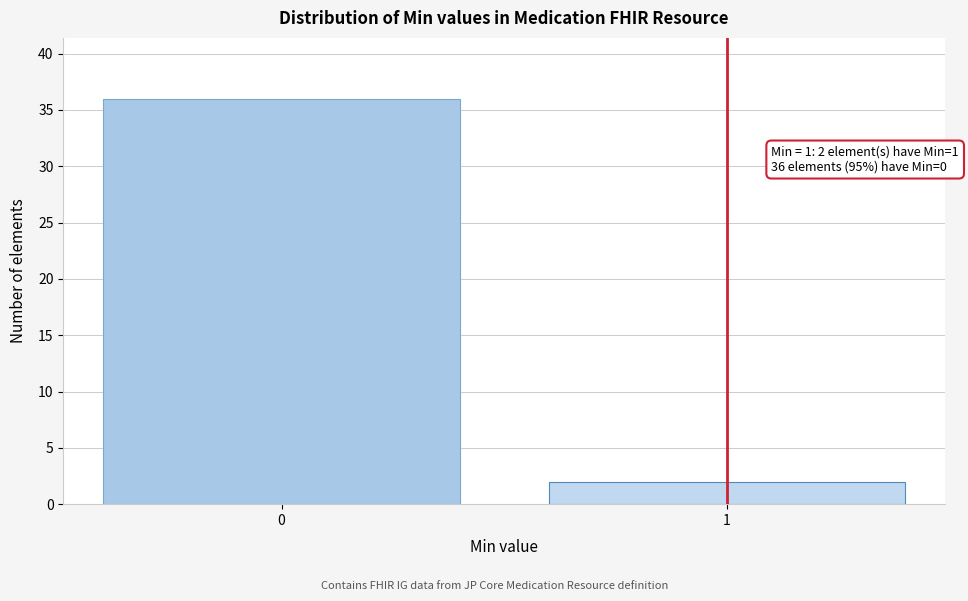

Reading right to left, transcribe all the data shown in this chart.

1=2	0=36